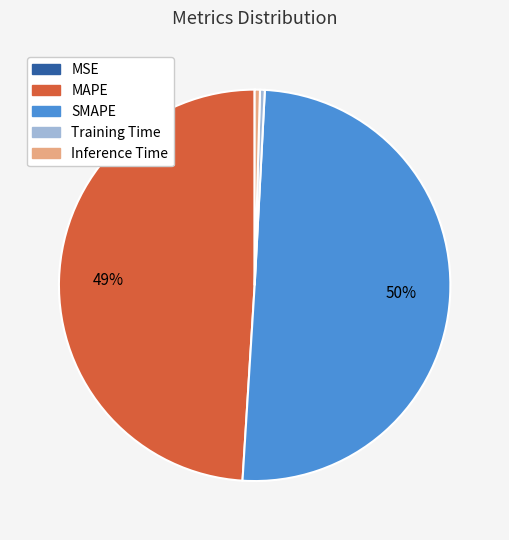

Combined, do Inference Time and Training Time account for over 50%?

No